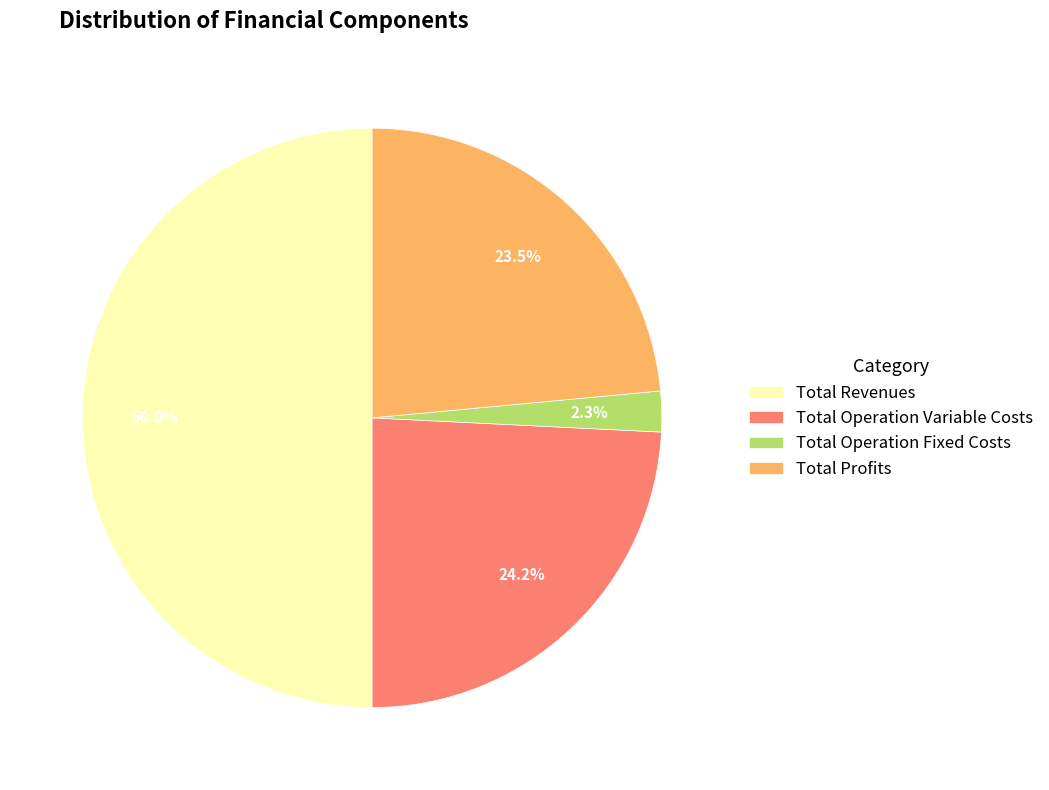

Combined, what portion of the pie is Total Operation Variable Costs and Total Operation Fixed Costs?

26.5%